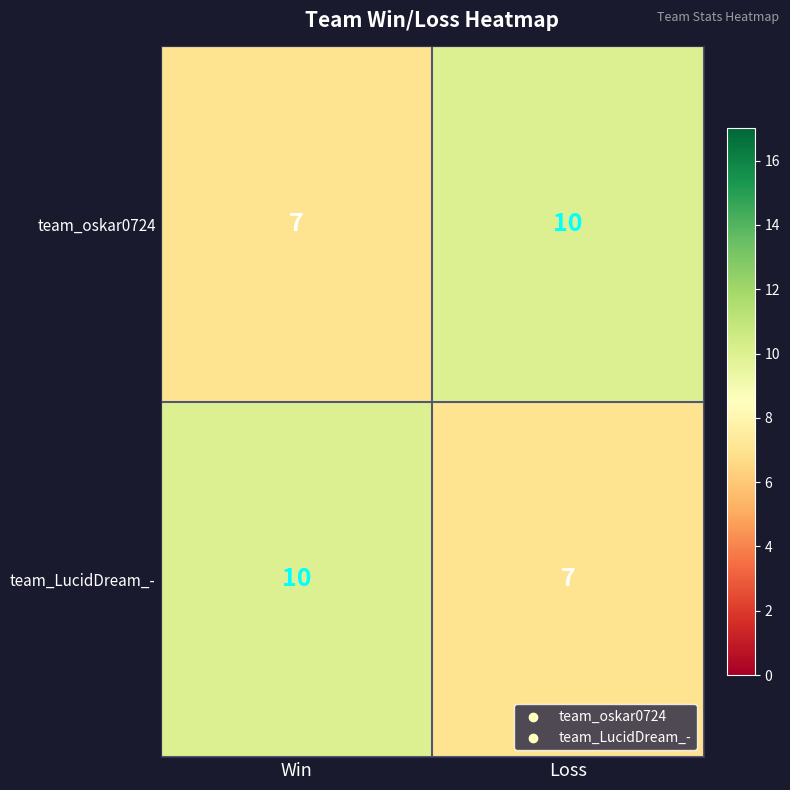

True or false: team_oskar0724 has a value of 4 at Win.

False